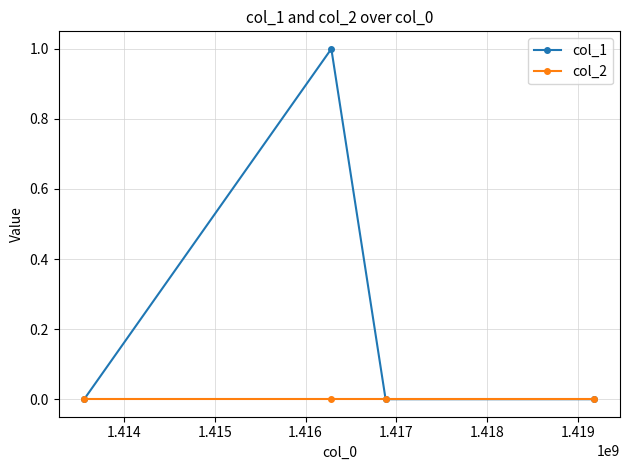

Which series has the largest range (max minus min)?

col_1